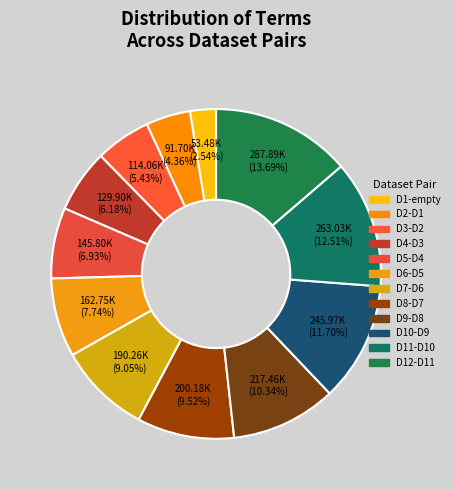

How many slices are in this pie chart?

12